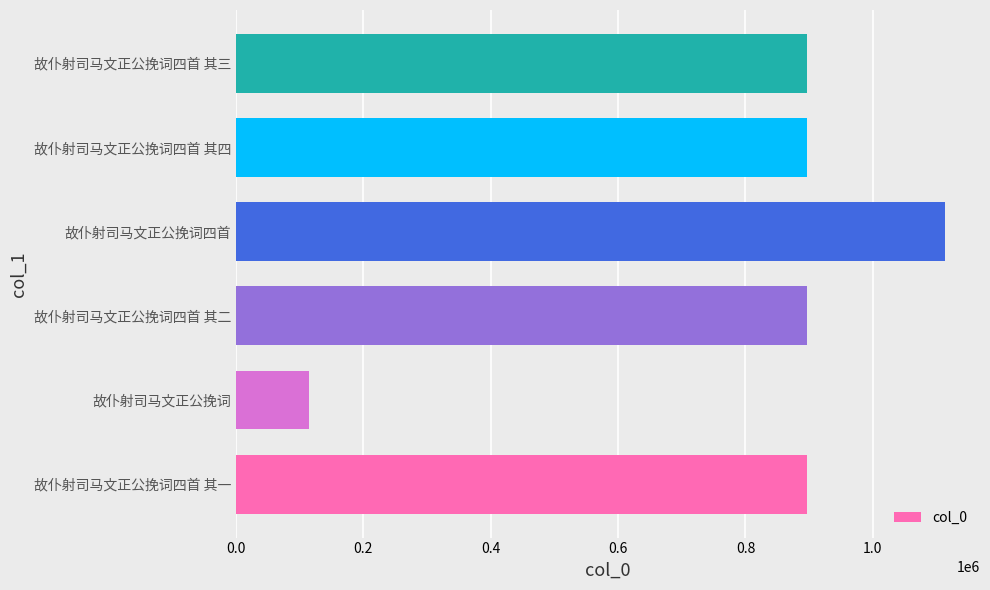

True or false: the data shows 897120 at 故仆射司马文正公挽词四首 其一.

True